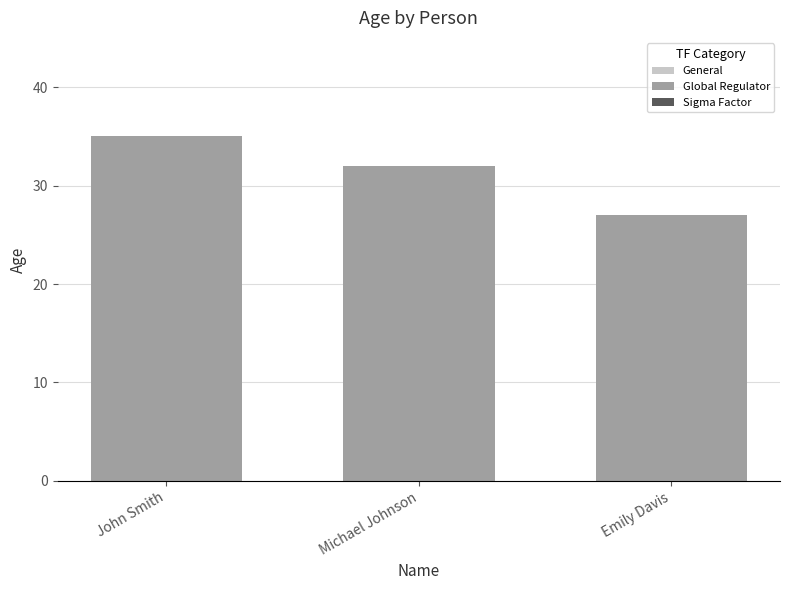

What is the label of the 2nd bar from the right?

Michael Johnson